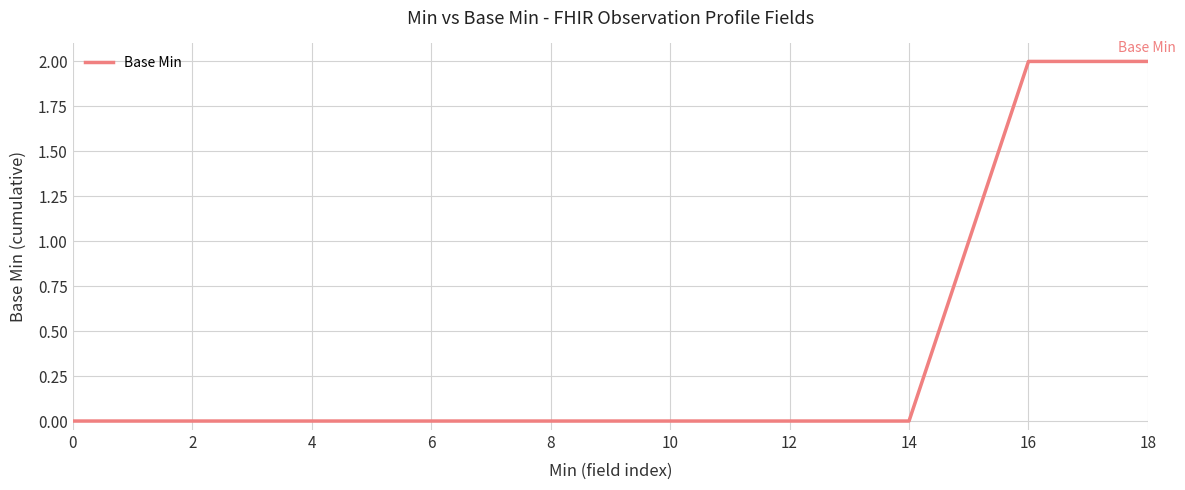

Does the chart display data point markers on the line(s)?

No